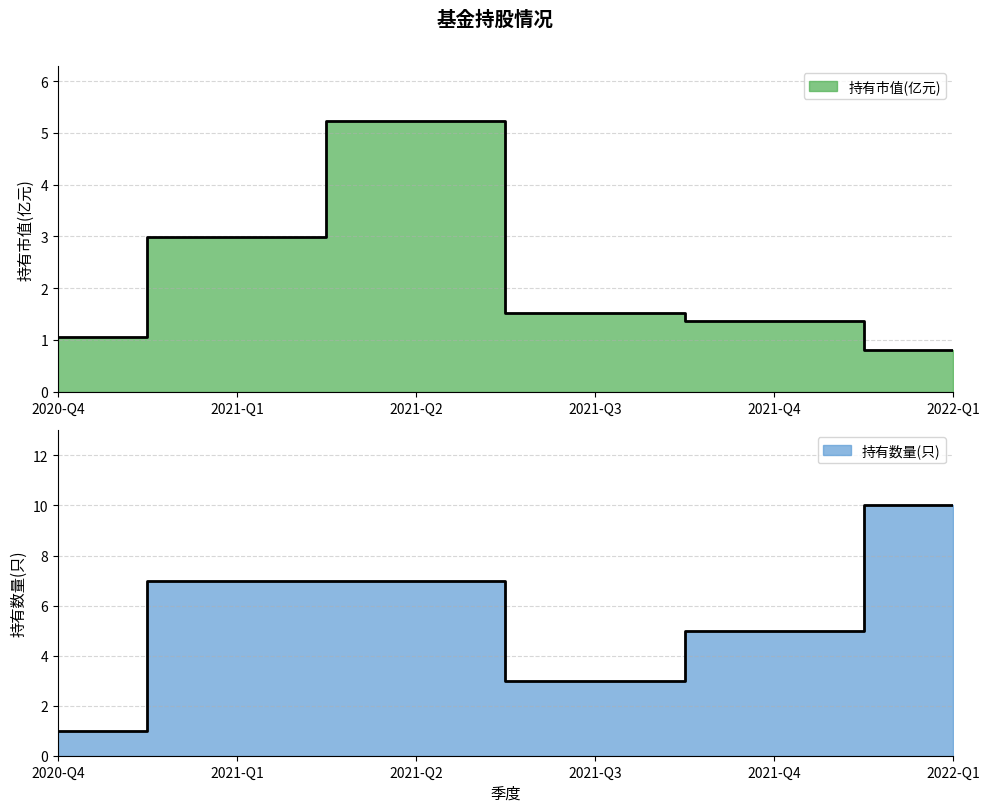

The 持有市值(亿元) series shows 0.8 at 2022-Q1. True or false?

True